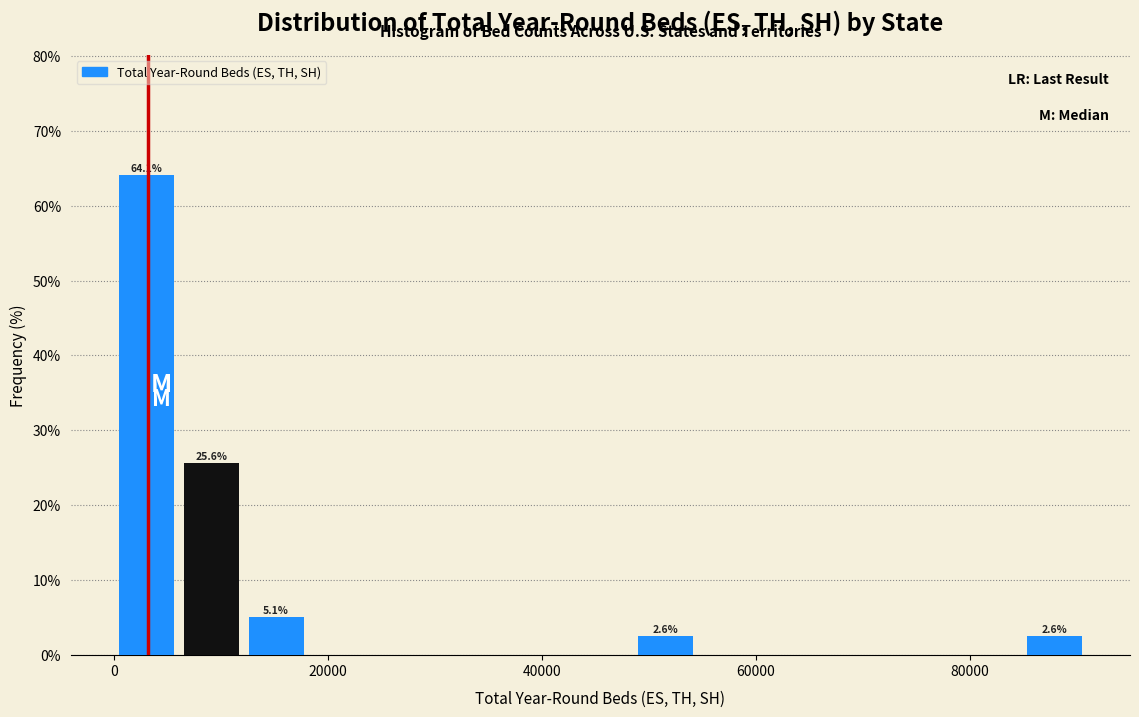

Around what value on the x-axis is the tallest bar? Give the approximate position of its centre, as read against the axis.

4000